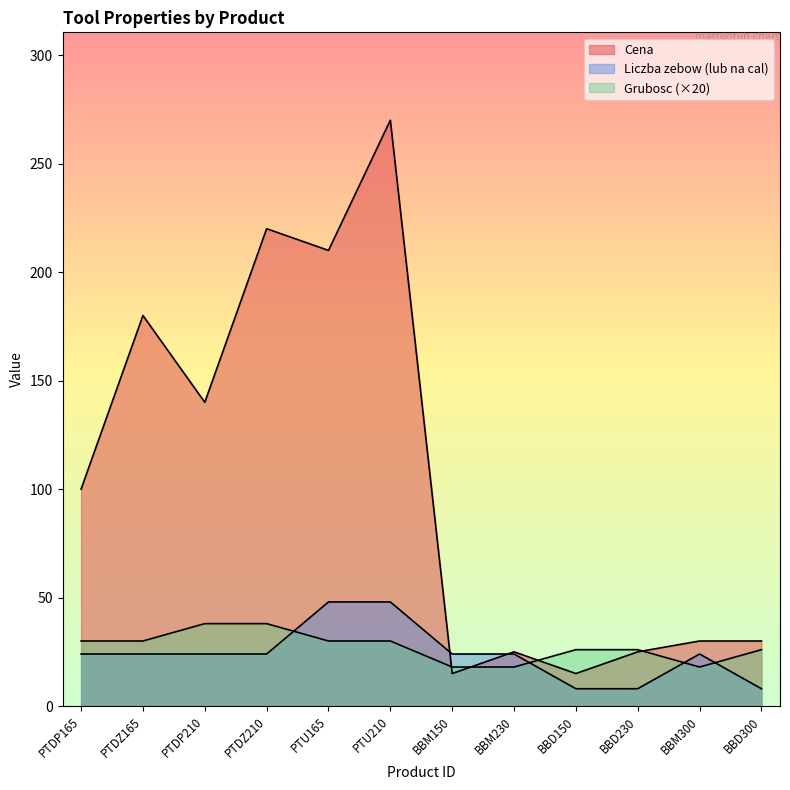

True or false: Liczba zebow has more than 0 points higher than both neighbors.

True